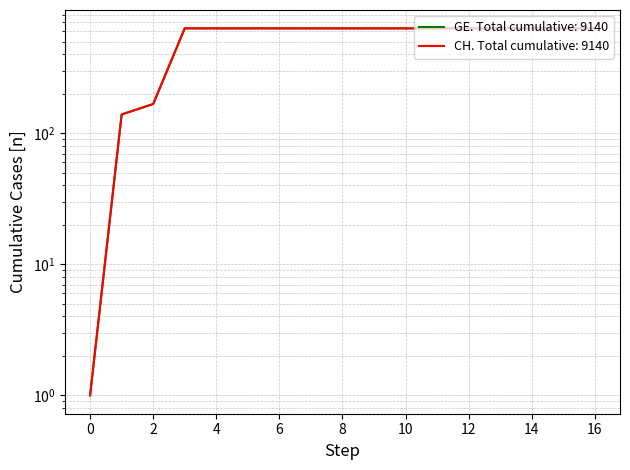

What is the total value across all series at 16?

1262